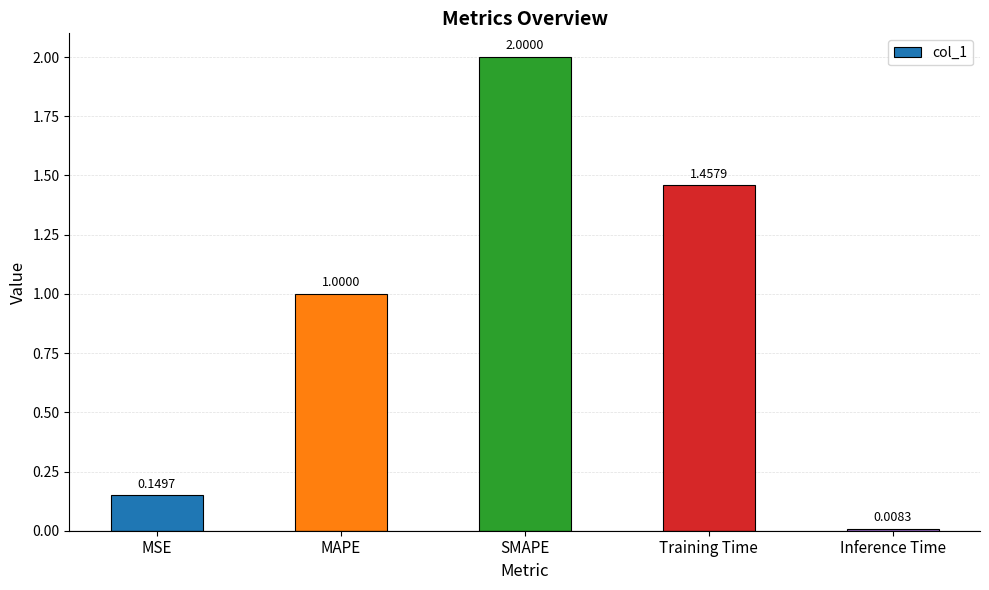

What is the label of the 5th bar from the right?

MSE